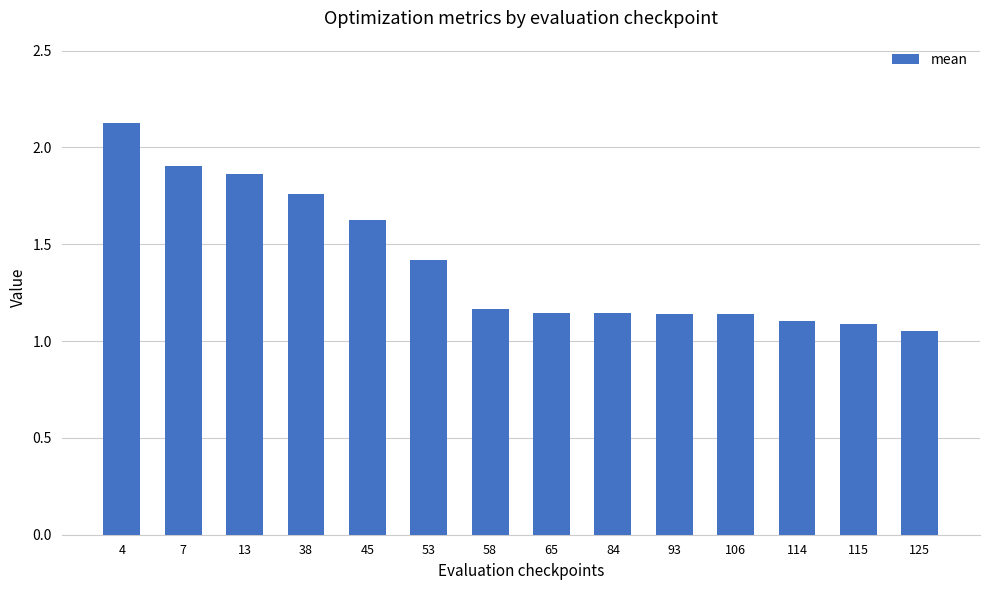

Which category has the highest value across all series?

4